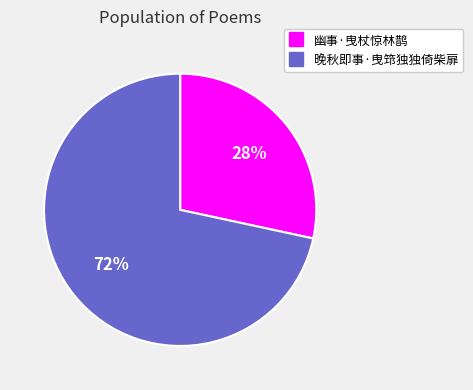

What percentage is the 幽事·曳杖惊林鹊 slice, to the nearest percent?

28%